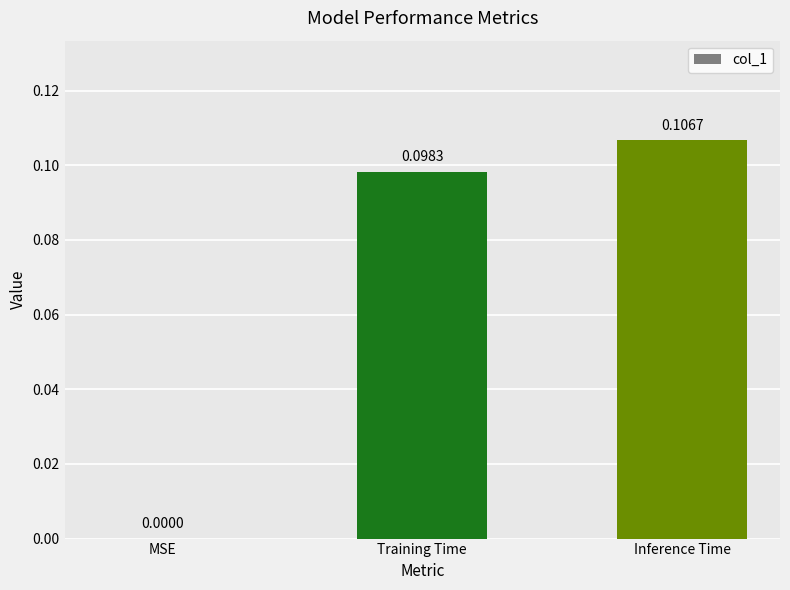

At which label is the value closest to 0?

MSE